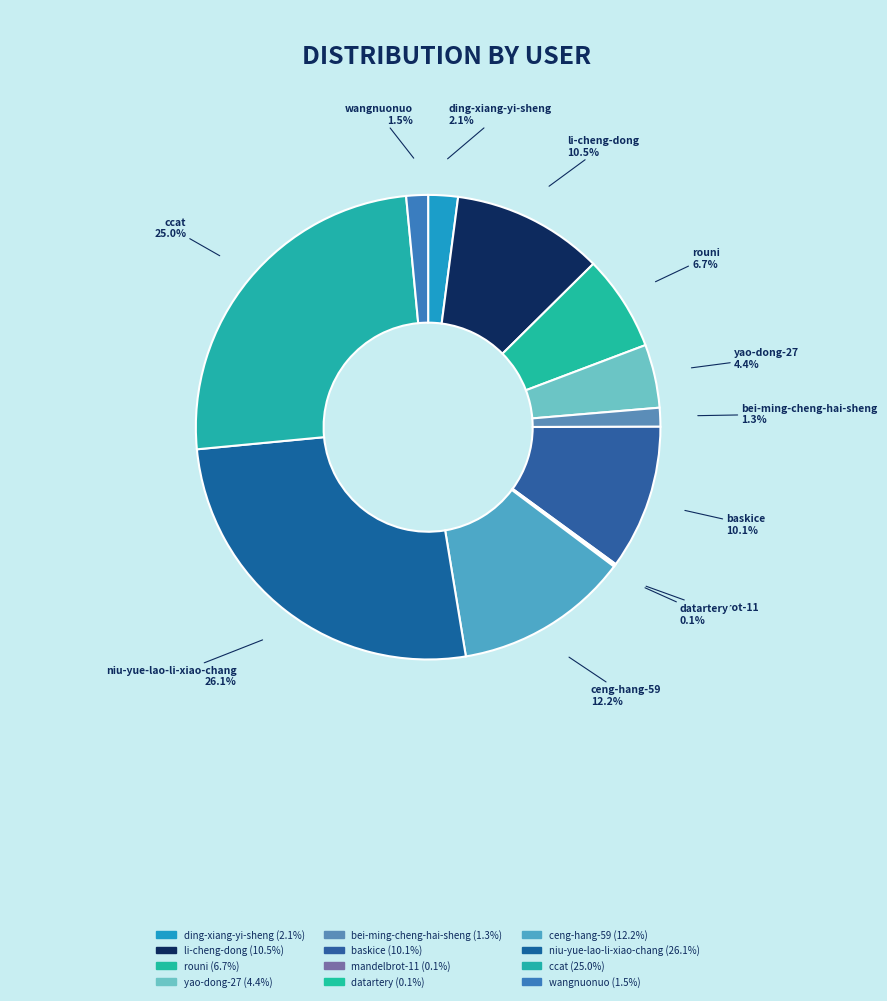

To the nearest percent, what is the combined percentage of niu-yue-lao-li-xiao-chang and yao-dong-27?

30%